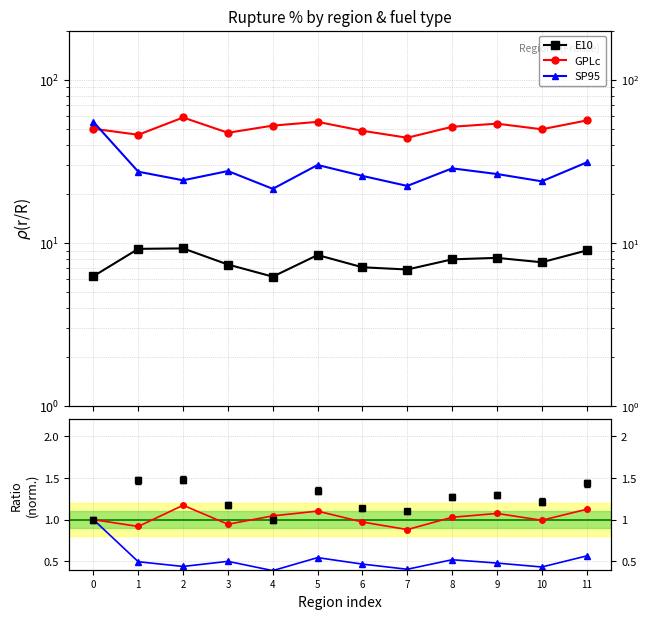

How many values in the E10 series exceed 7?

9